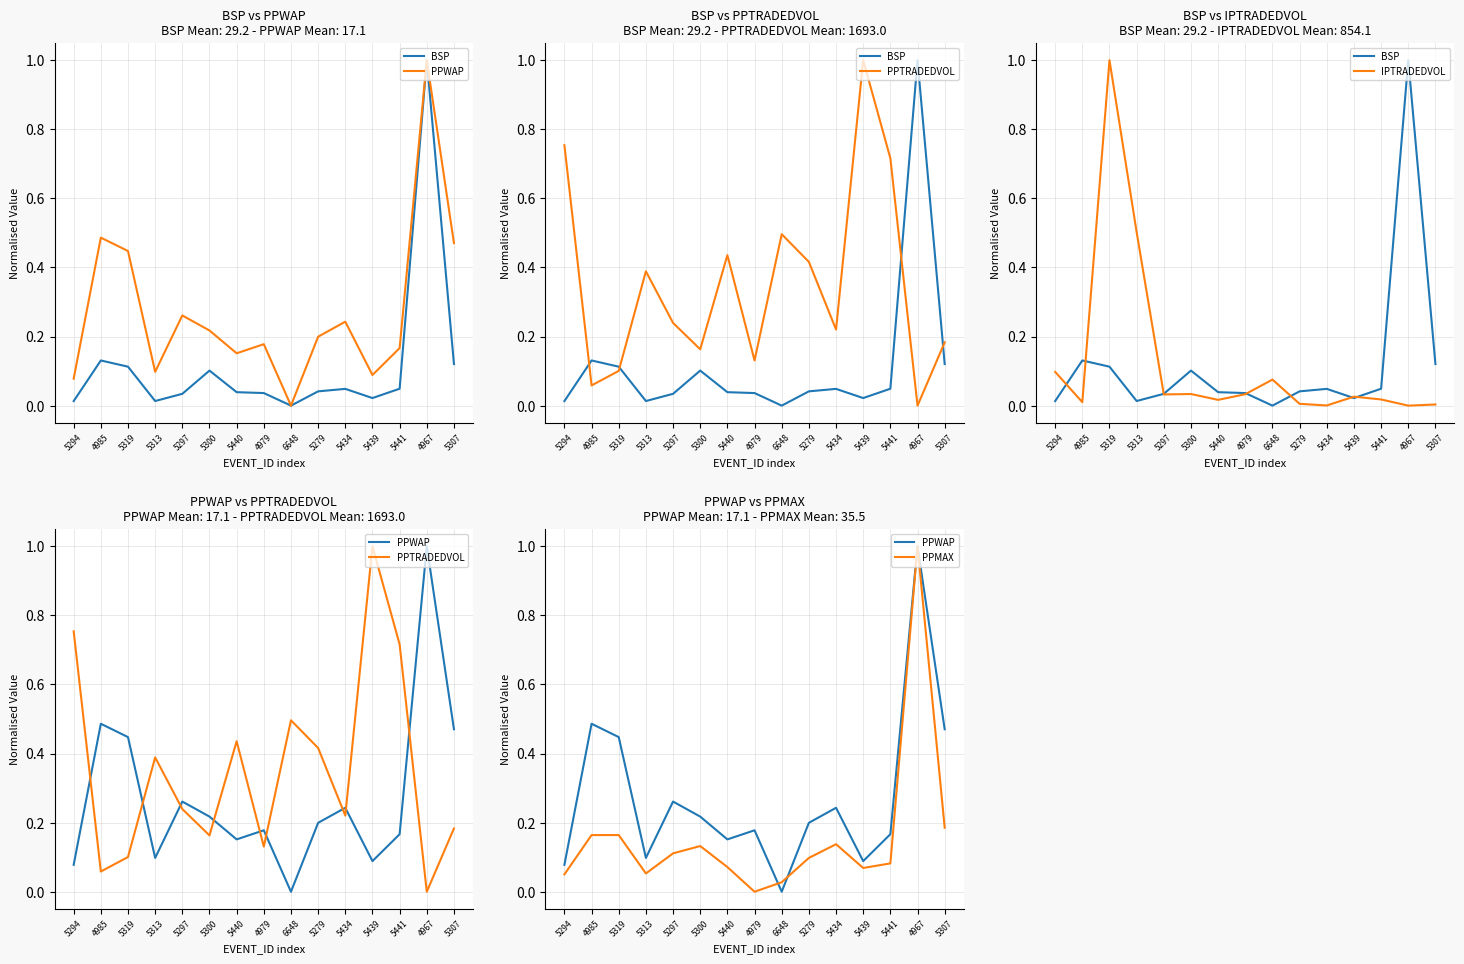

How many interior local peaks does the IPTRADEDVOL series have?

4